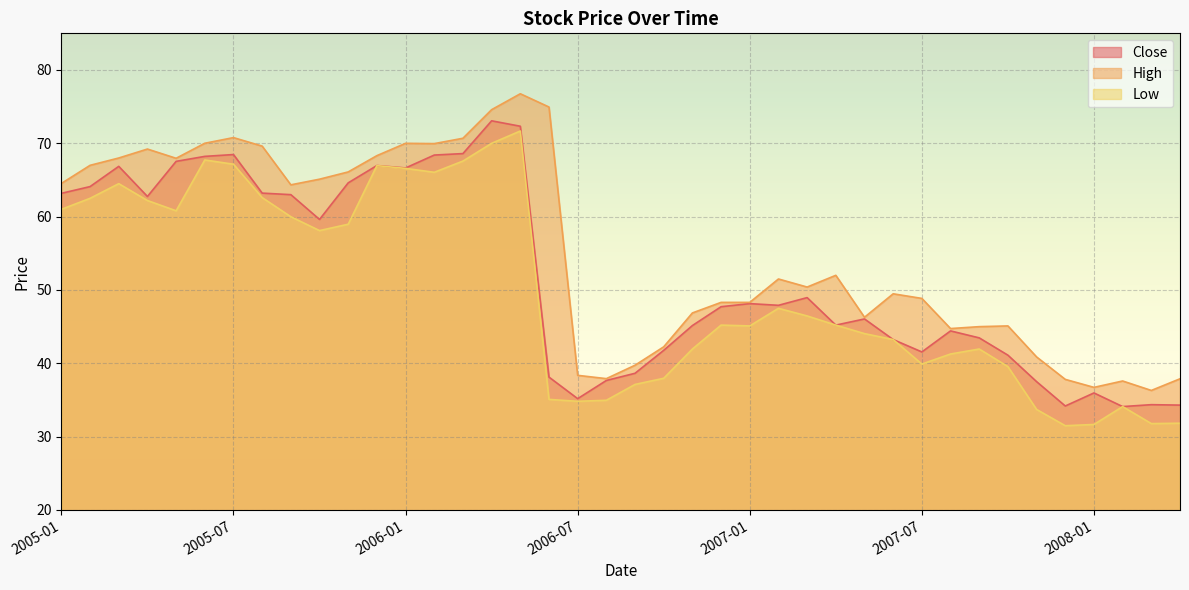

What are all the series names shown in the legend?

Close, High, Low